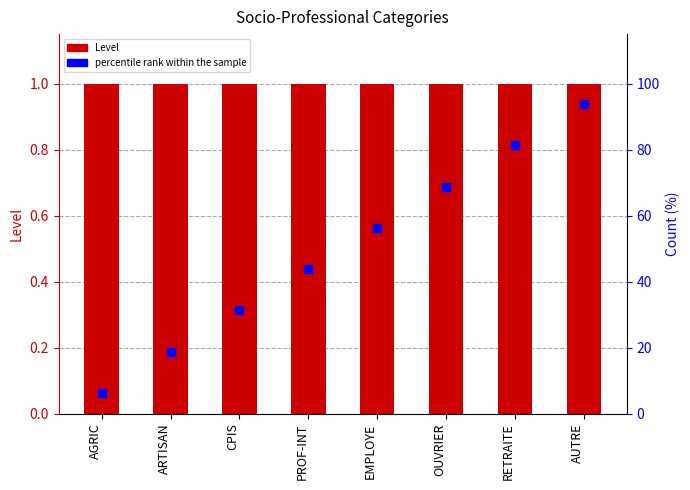

Is the value of Level at AGRIC greater than the value of percentile rank at EMPLOYE?

No